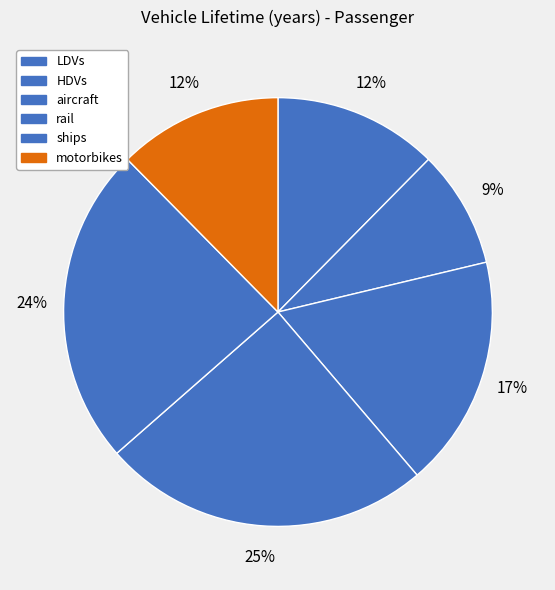

How many segments does this pie chart have?

6